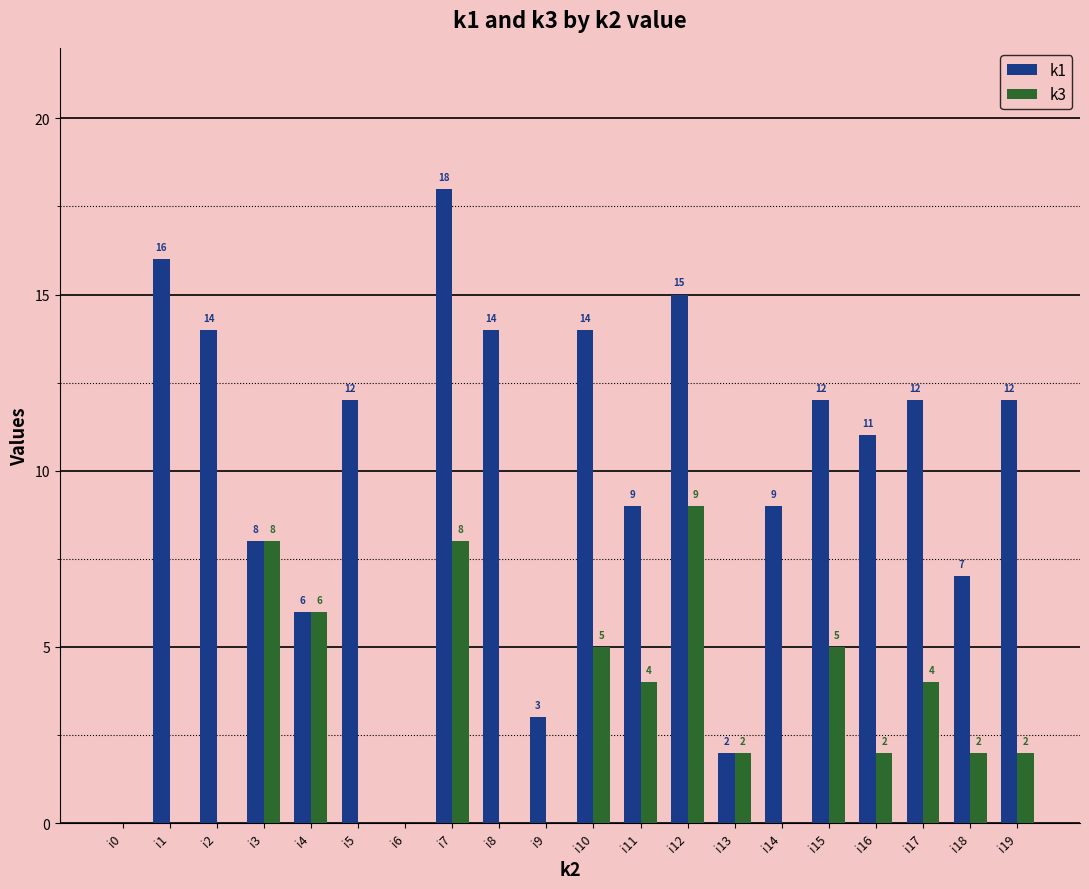

Which series changed the most between i4 and i16?

k1